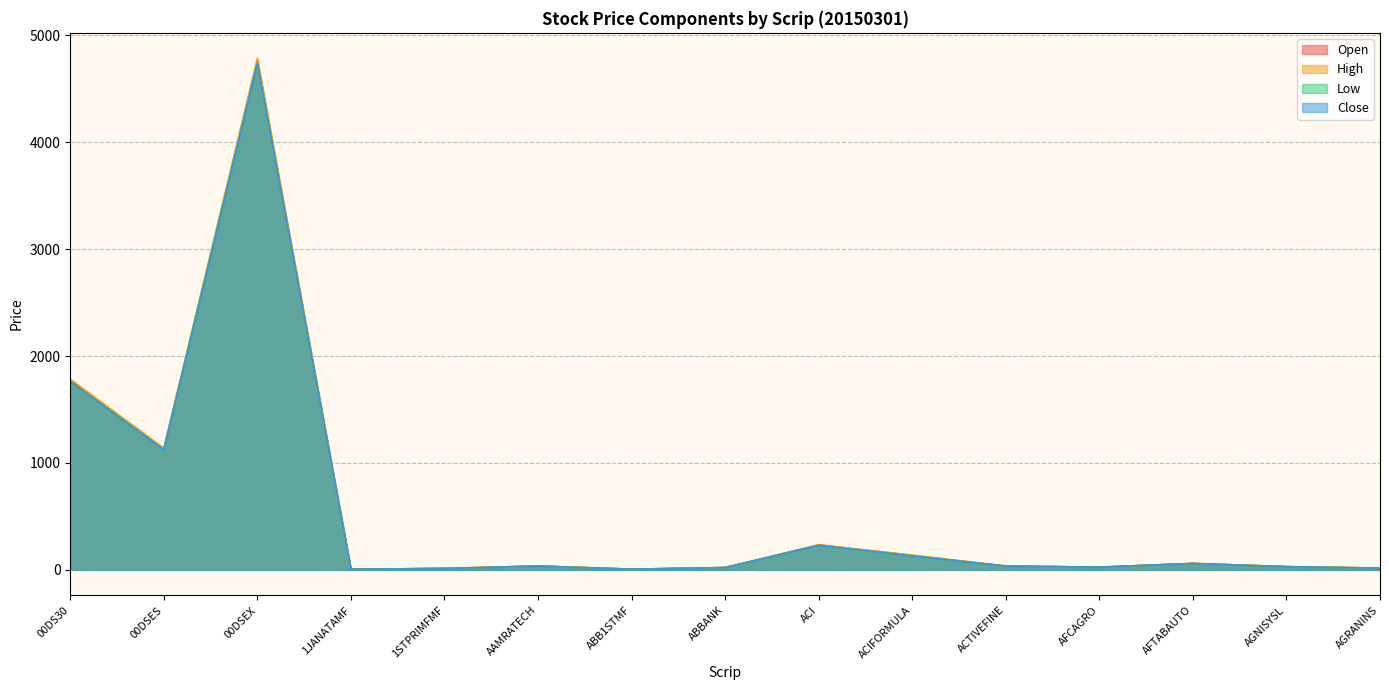

True or false: Low has more than 1 points higher than both neighbors.

True